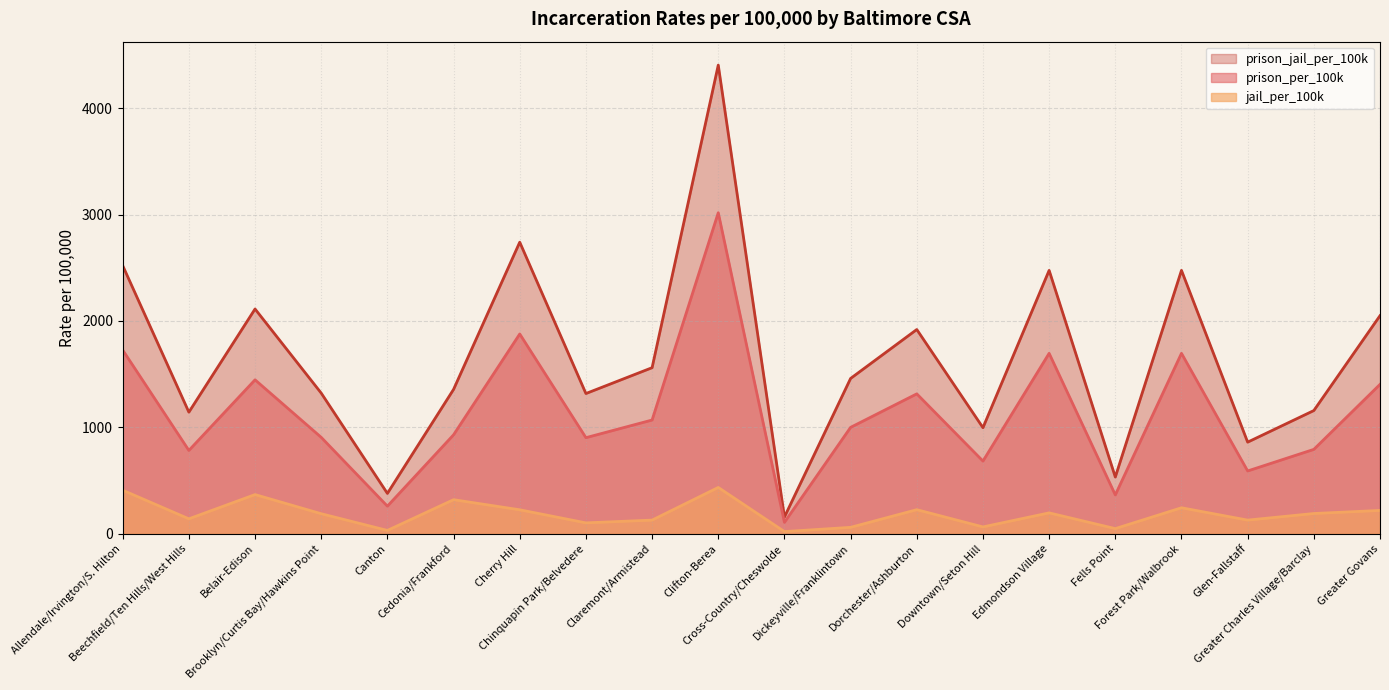

At which label is prison_per_100k closest to 1562?

Belair-Edison